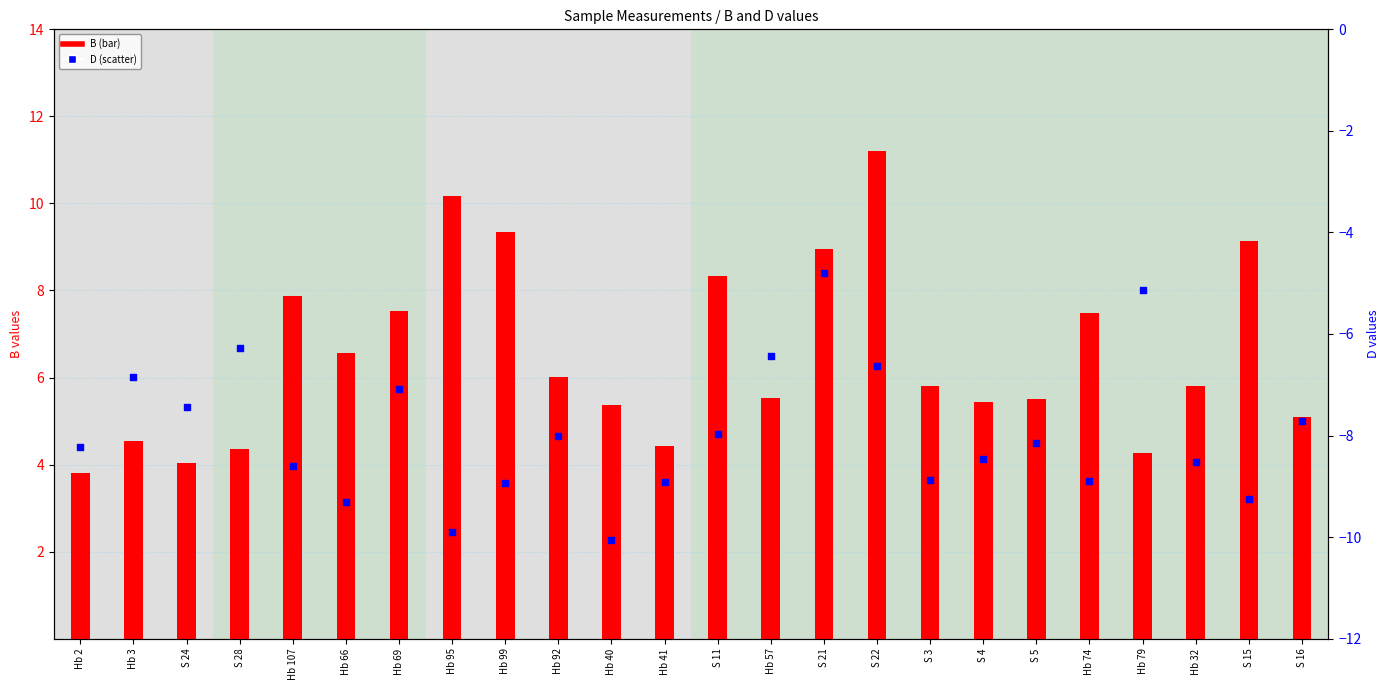

Which series reaches the maximum Y coordinate?

B